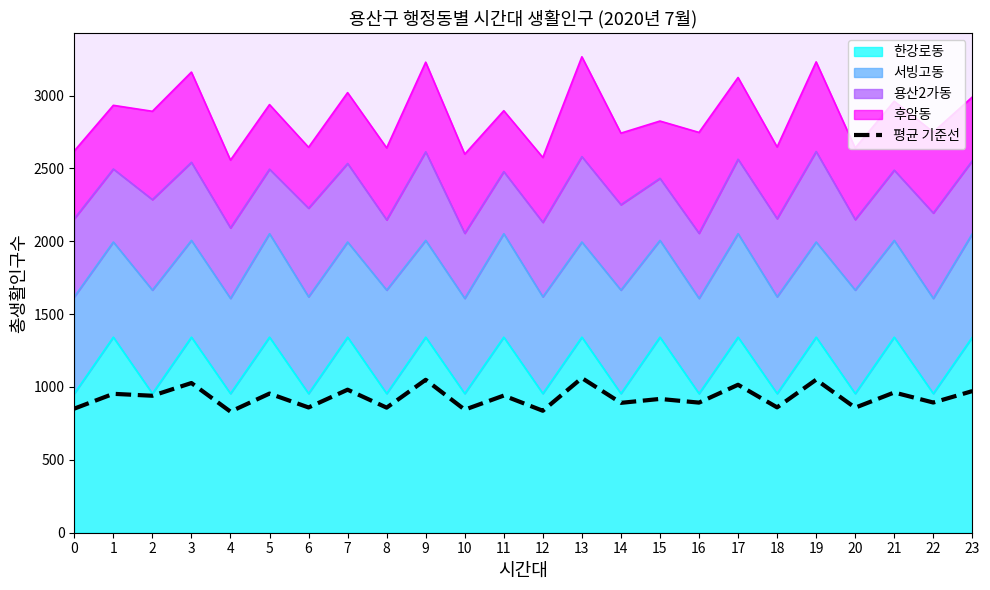

Rank the categories by value from lowest to highest.

4, 12, 10, 0, 20, 8, 6, 18, 14, 16, 22, 15, 2, 11, 1, 5, 21, 23, 7, 17, 3, 9, 19, 13